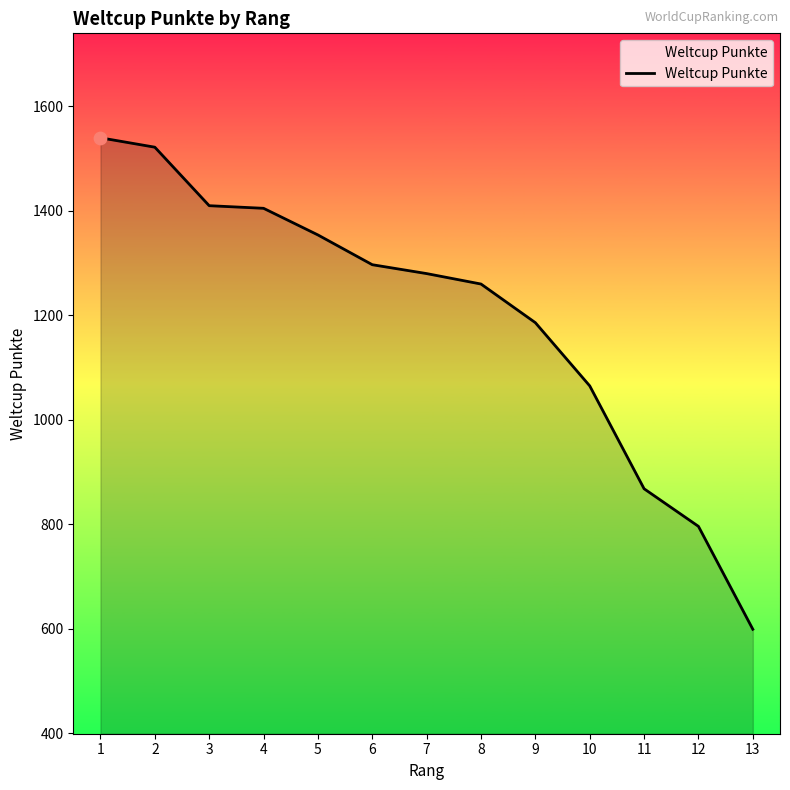

Which has a higher value, 1 or 13?

1